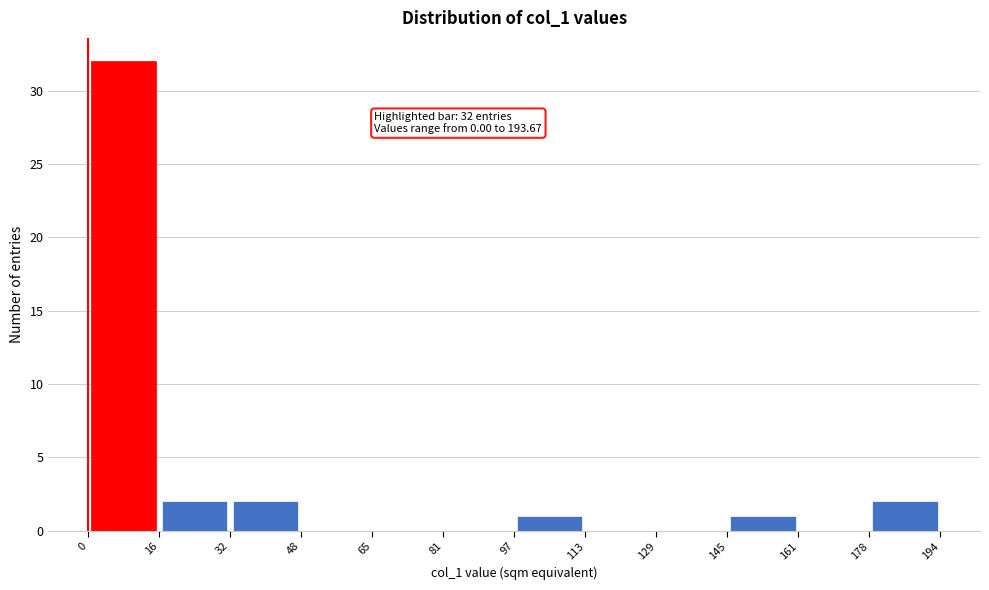

Over which range of the x-axis is the bar tallest?

0 to 16